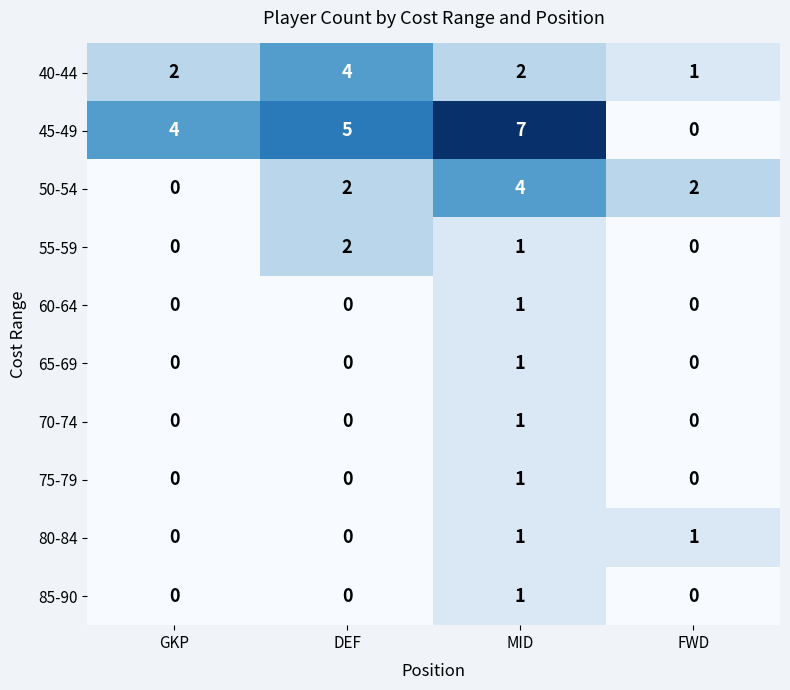

How many 45-49 values are between 4 and 7?

3